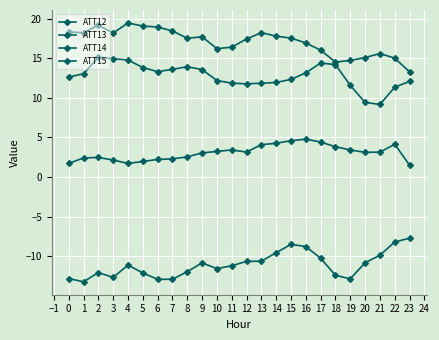

What is the maximum value shown in the chart?

19.5